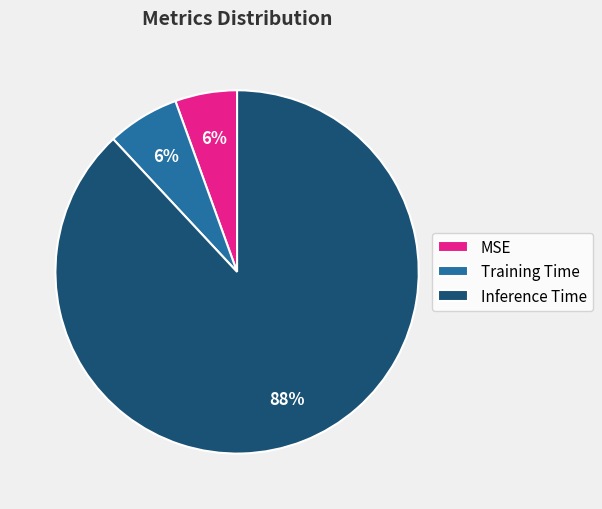

To the nearest percent, what is the combined percentage of MSE and Training Time?

12%